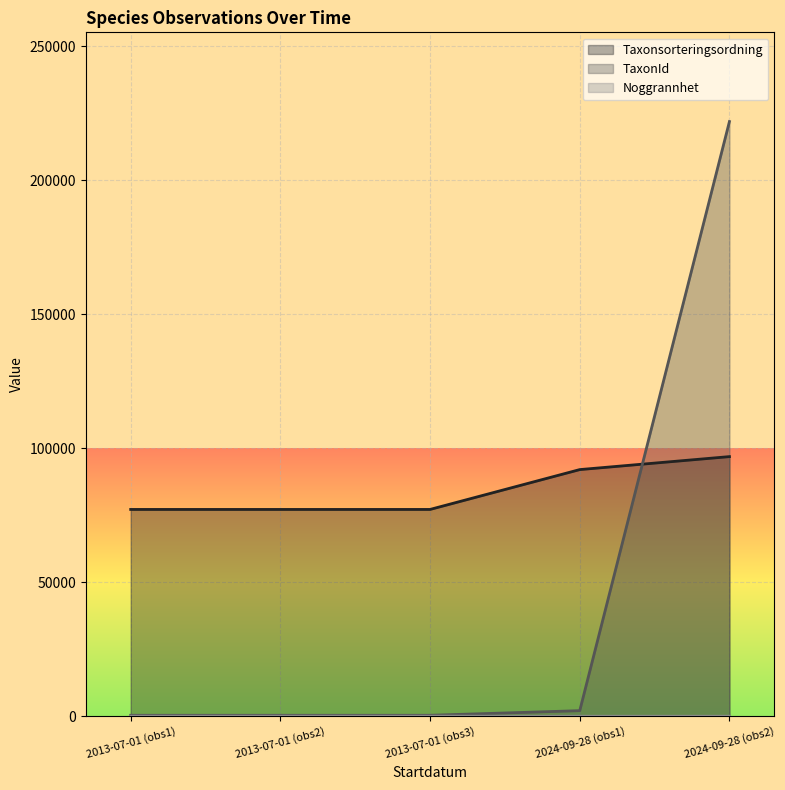

Which series has the widest spread of values?

TaxonId